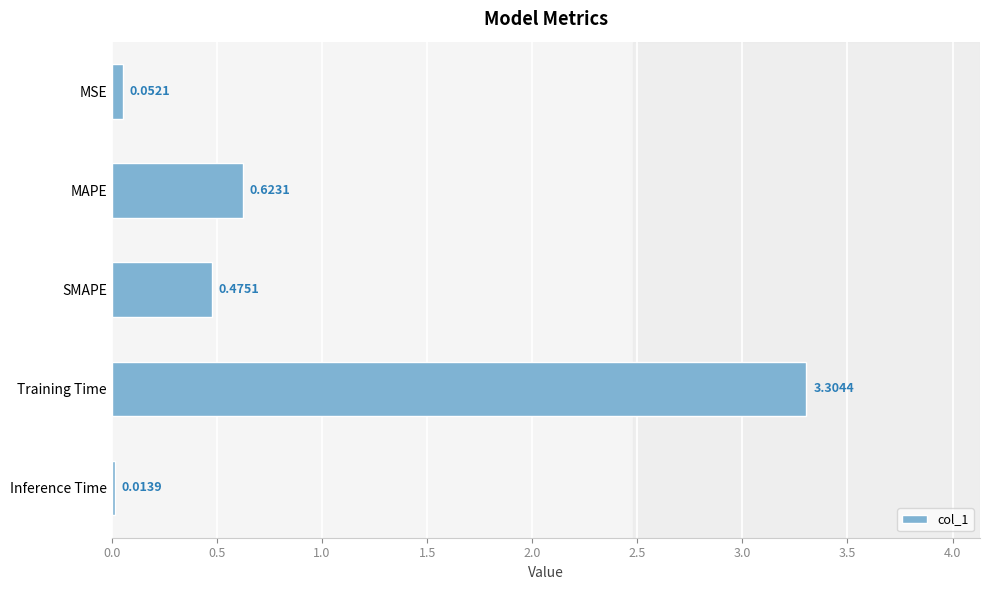

What is the average value?

0.9